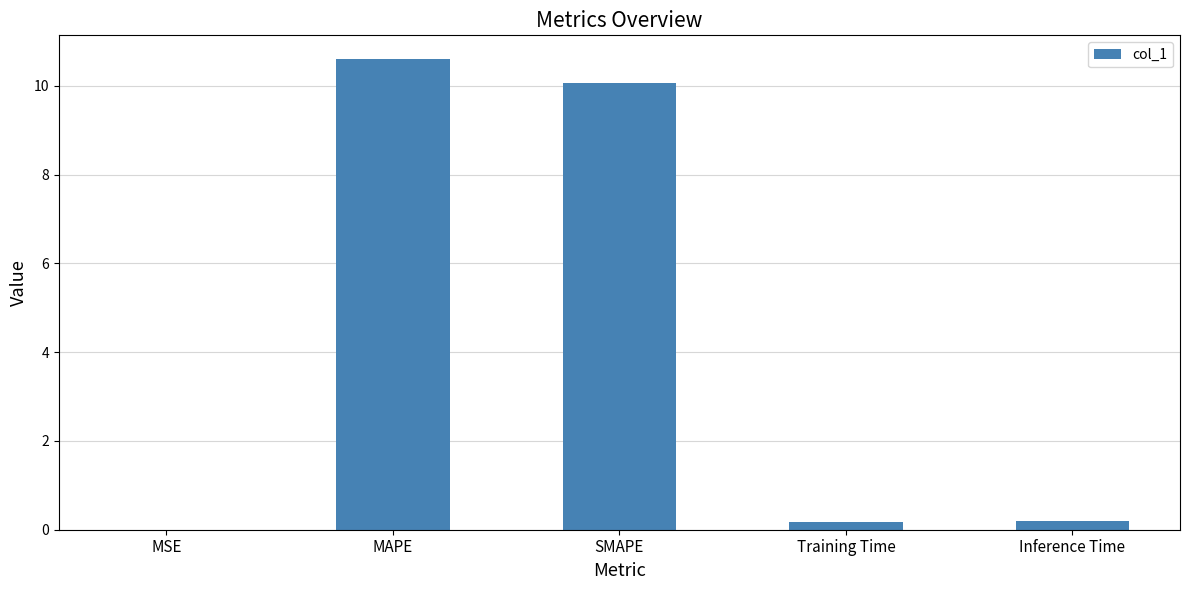

True or false: the data shows 10.1 at SMAPE.

True